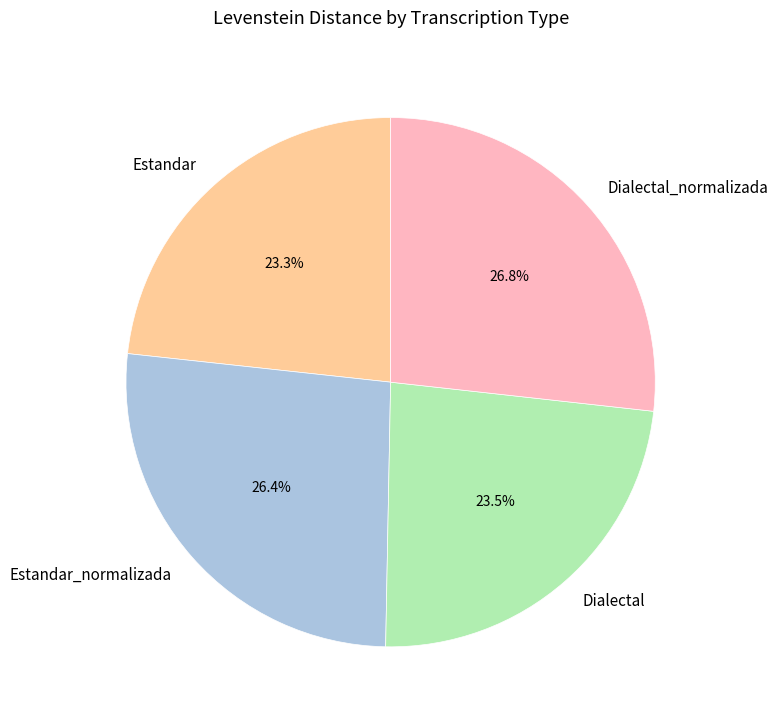

What is the total percentage of Dialectal and Dialectal_normalizada?

50.3%